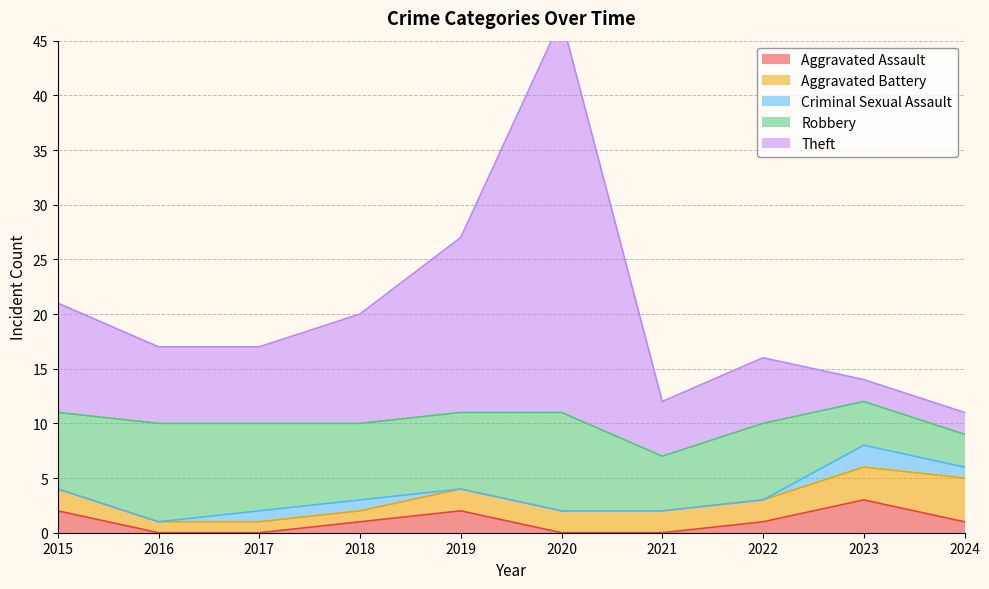

The Criminal Sexual Assault series shows 1 at 2018. True or false?

True